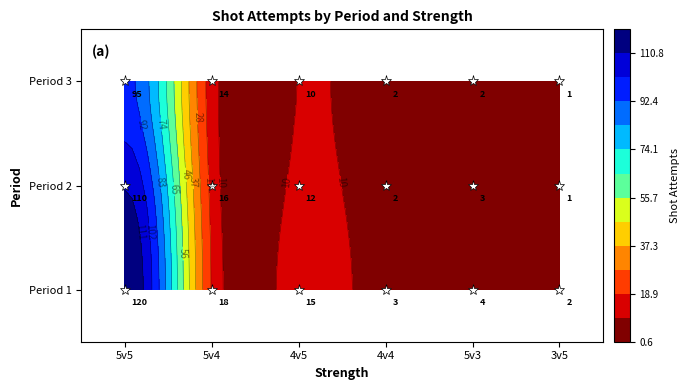

What is the maximum value shown in the chart?

120